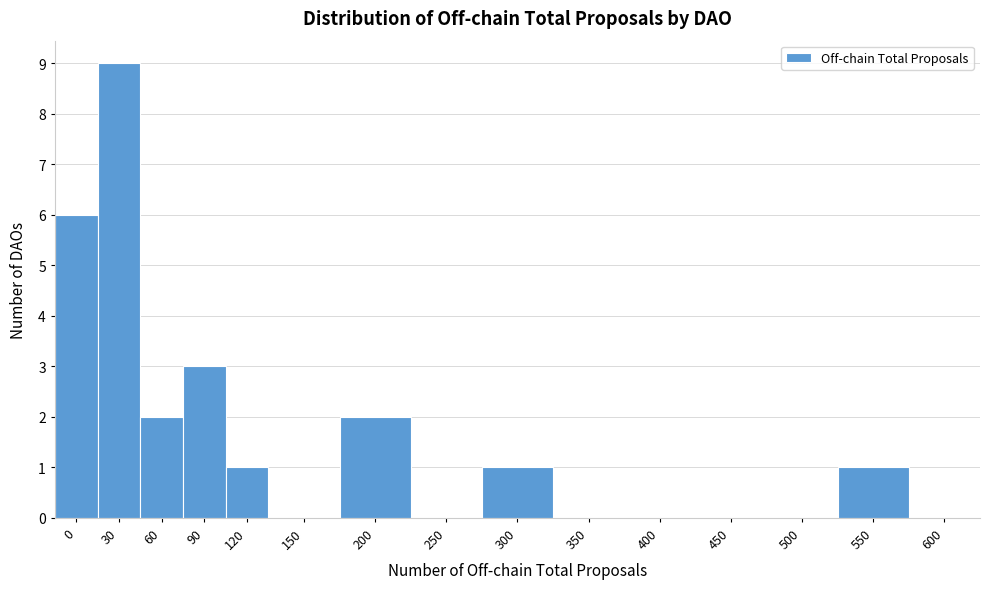

Reading left to right, extract all data points from this chart.

0=6	30=9	60=2	90=3	120=1	150=0	200=2	250=0	300=1	350=0	400=0	450=0	500=0	550=1	600=0